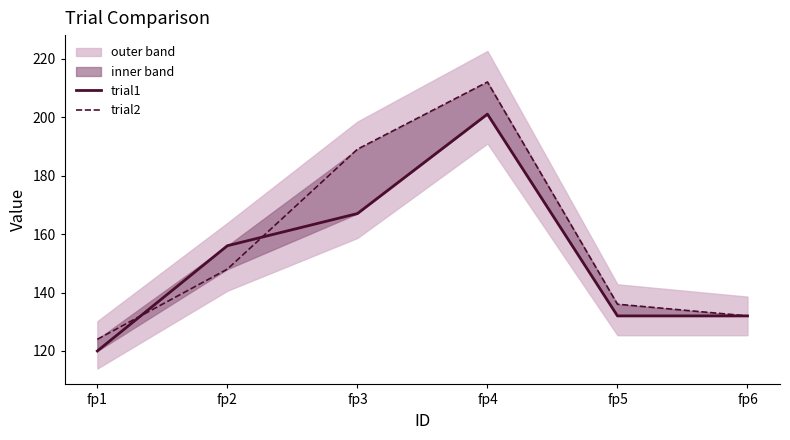

The trial2 series shows 193 at fp2. True or false?

False